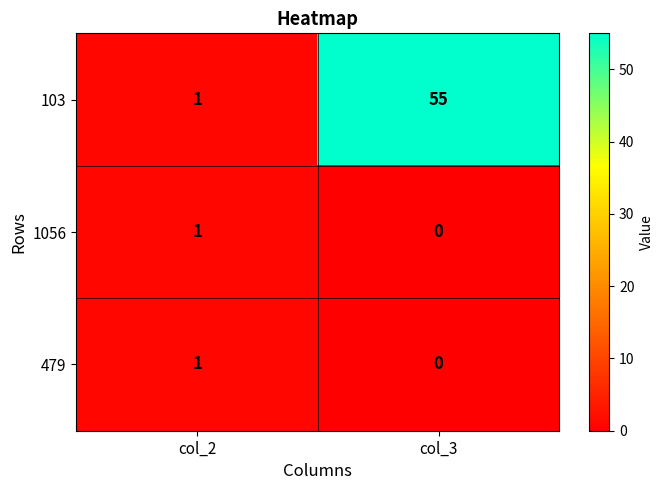

Which series has the largest total across all categories?

103